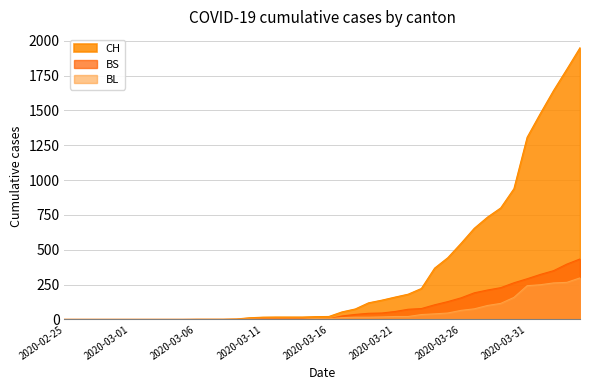

Which has a higher value, 2020-04-04 or 2020-03-21?

2020-04-04